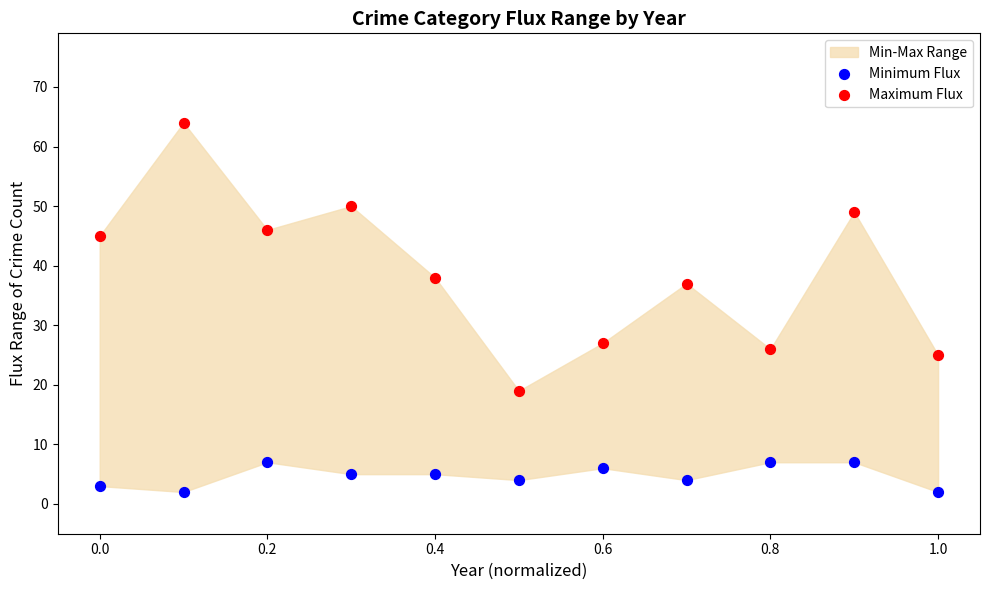

Across all series, what Y value is closest to 33?

37